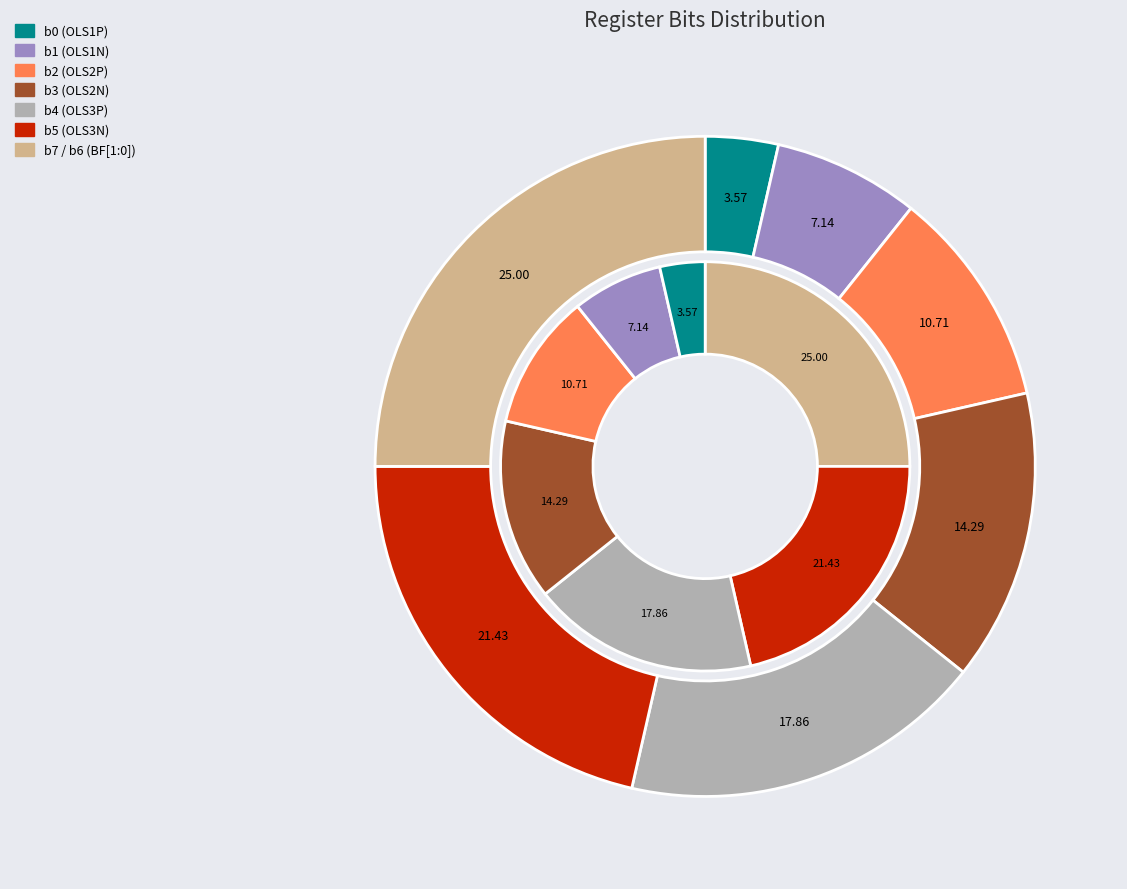

How many slices are in this pie chart?

7